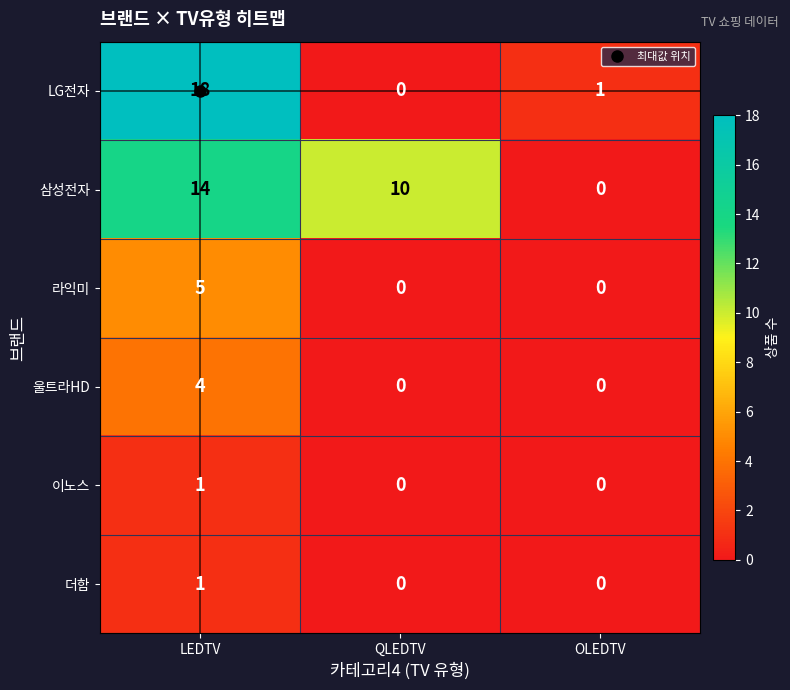

List the labels in order of 삼성전자 value, smallest first.

OLEDTV, QLEDTV, LEDTV